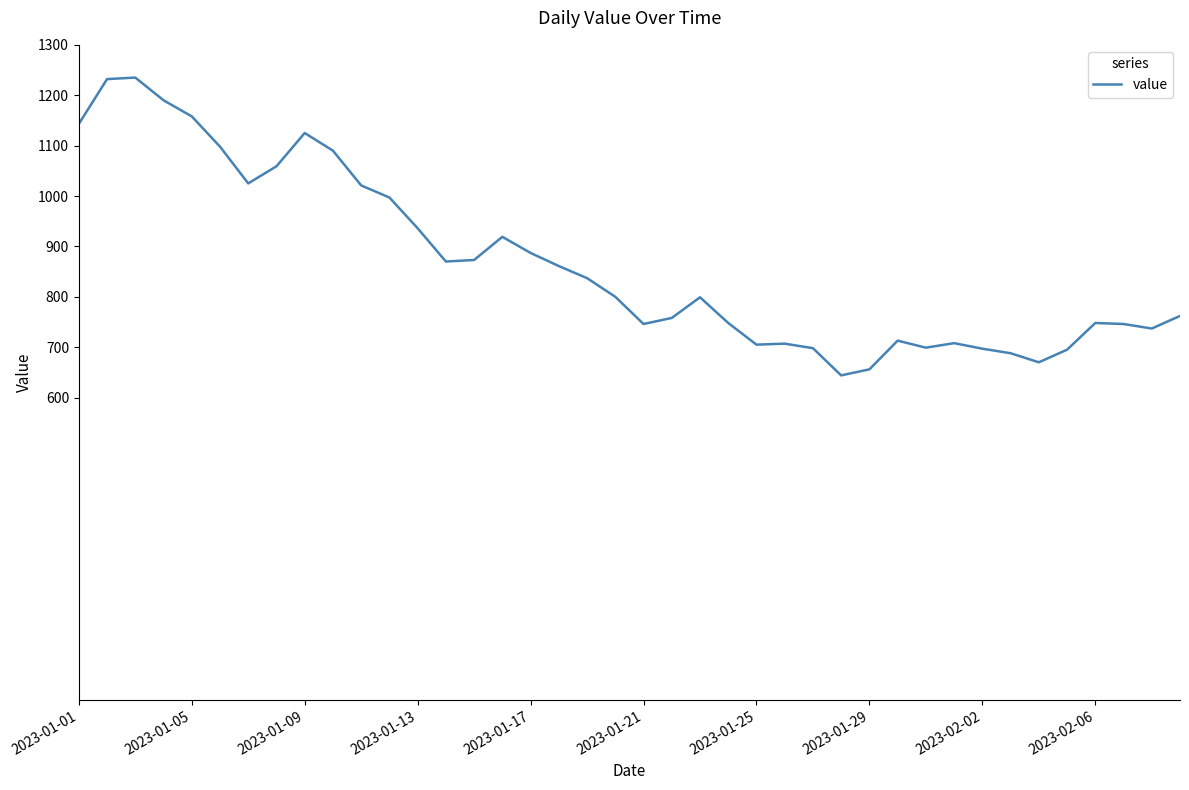

What is the difference between the maximum and minimum values?

591